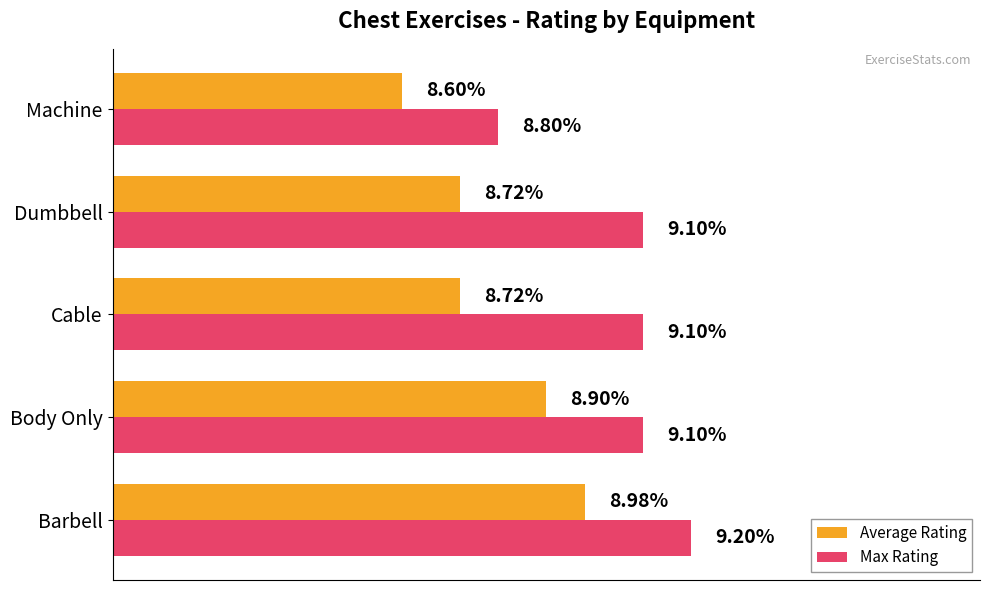

At which category is the sum across all series the highest?

Barbell